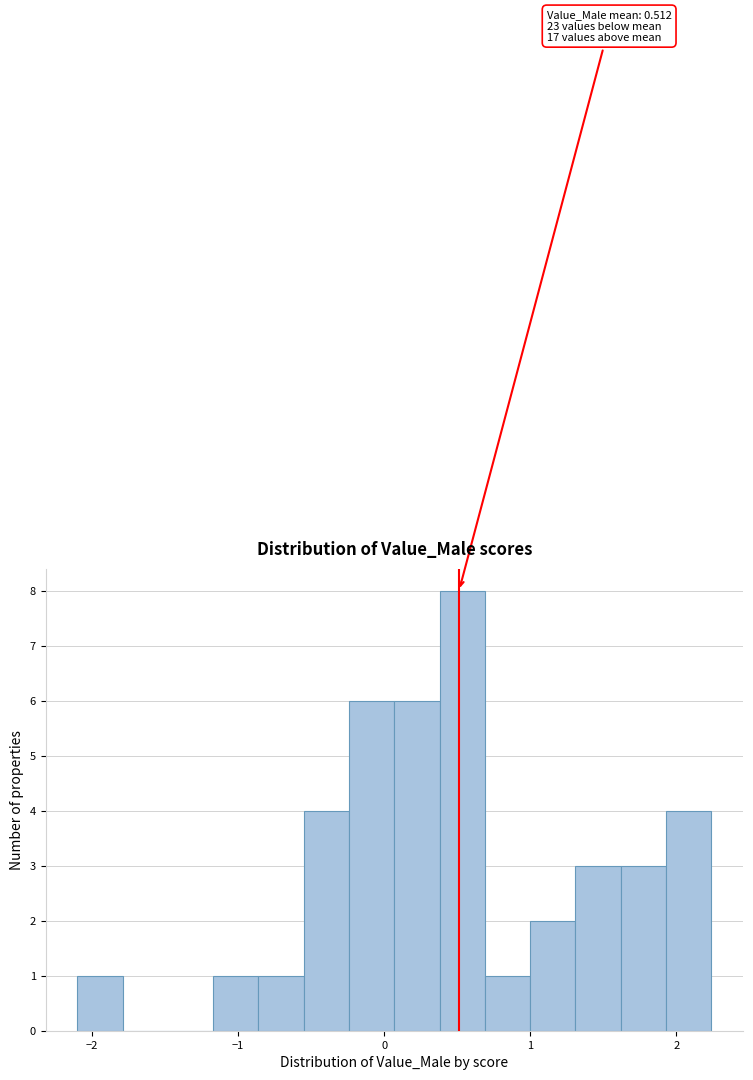

Around what value on the x-axis is the tallest bar? Give the approximate position of its centre, as read against the axis.

0.5